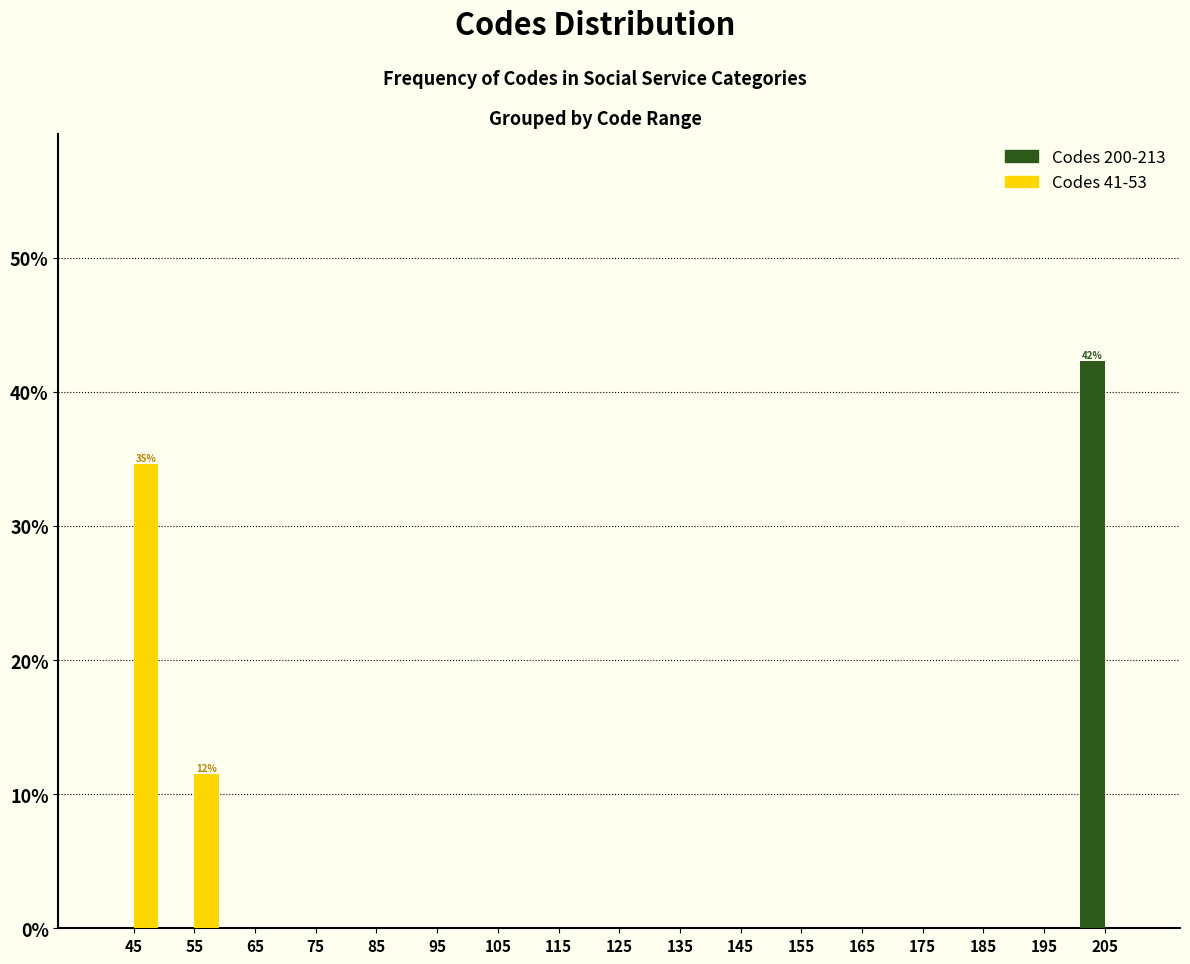

In the Codes 200-213 series, which range on the x-axis has the tallest bar?

200 to 210